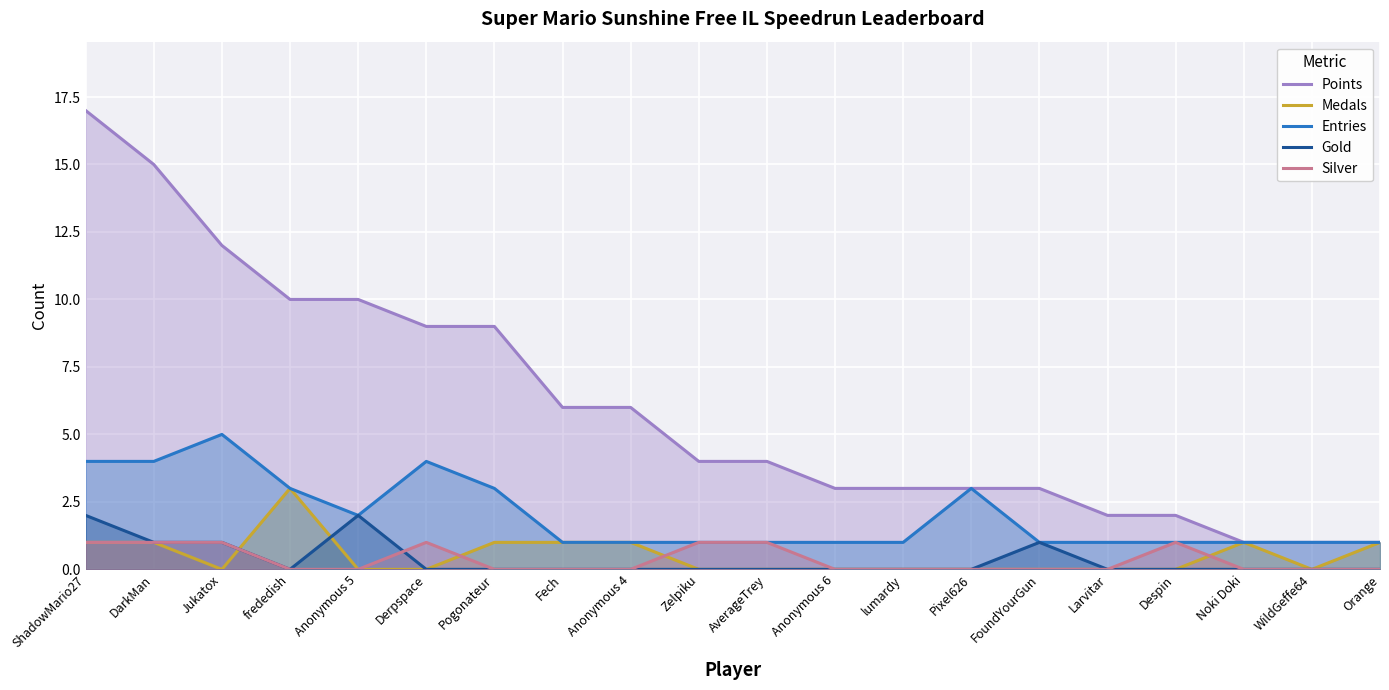

Reading left to right, list all the values displayed in this chart.

Points: 17	15	12	10	10	9	9	6	6	4	4	3	3	3	3	2	2	1	1	1
Medals: 1	1	0	3	0	0	1	1	1	0	0	0	0	0	0	0	0	1	0	1
Entries: 4	4	5	3	2	4	3	1	1	1	1	1	1	3	1	1	1	1	1	1
Gold: 2	1	1	0	2	0	0	0	0	0	0	0	0	0	1	0	0	0	0	0
Silver: 1	1	1	0	0	1	0	0	0	1	1	0	0	0	0	0	1	0	0	0